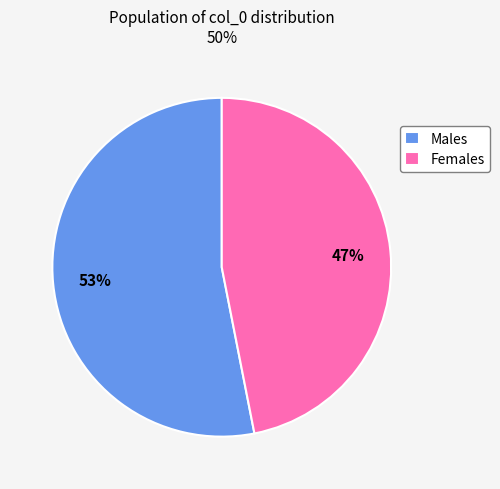

What percentage is the Females slice, to the nearest percent?

47%